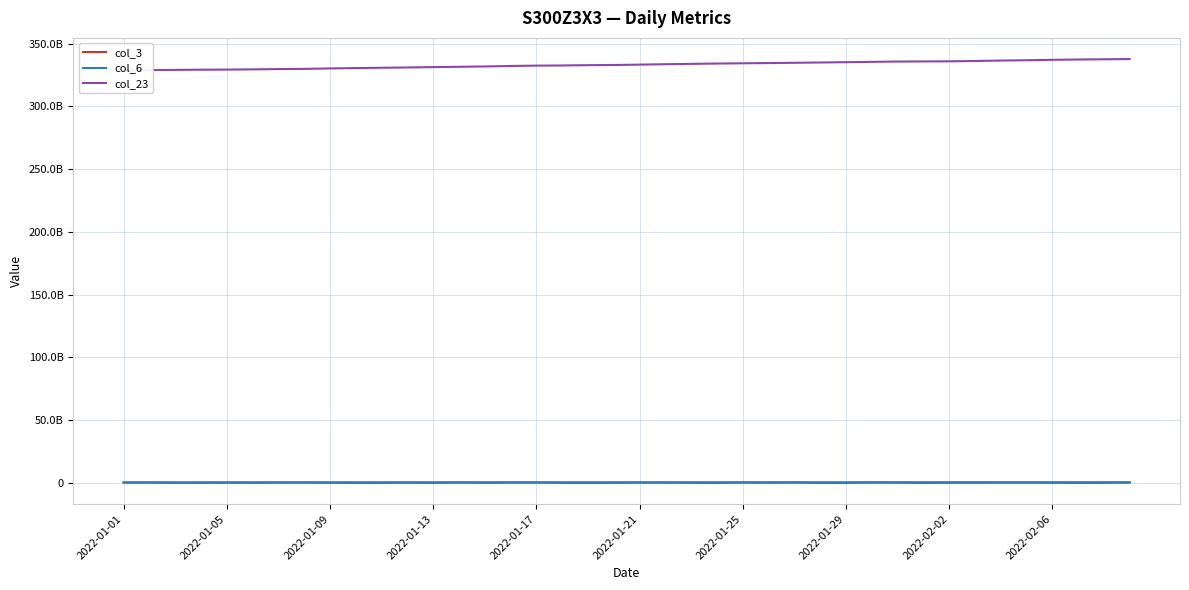

What is the average value of the col_3 series?

108131491